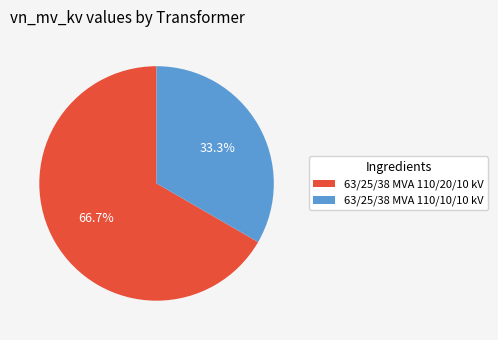

To the nearest percent, what portion does 63/25/38 MVA 110/20/10 kV represent?

67%